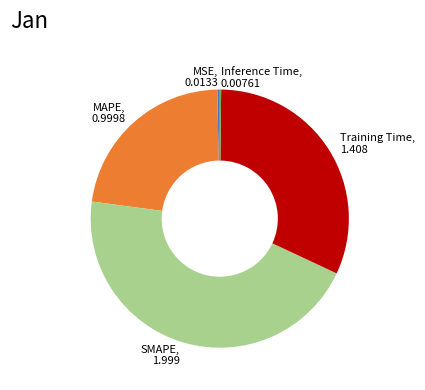

Do MSE and MAPE together represent more than half of the pie?

No